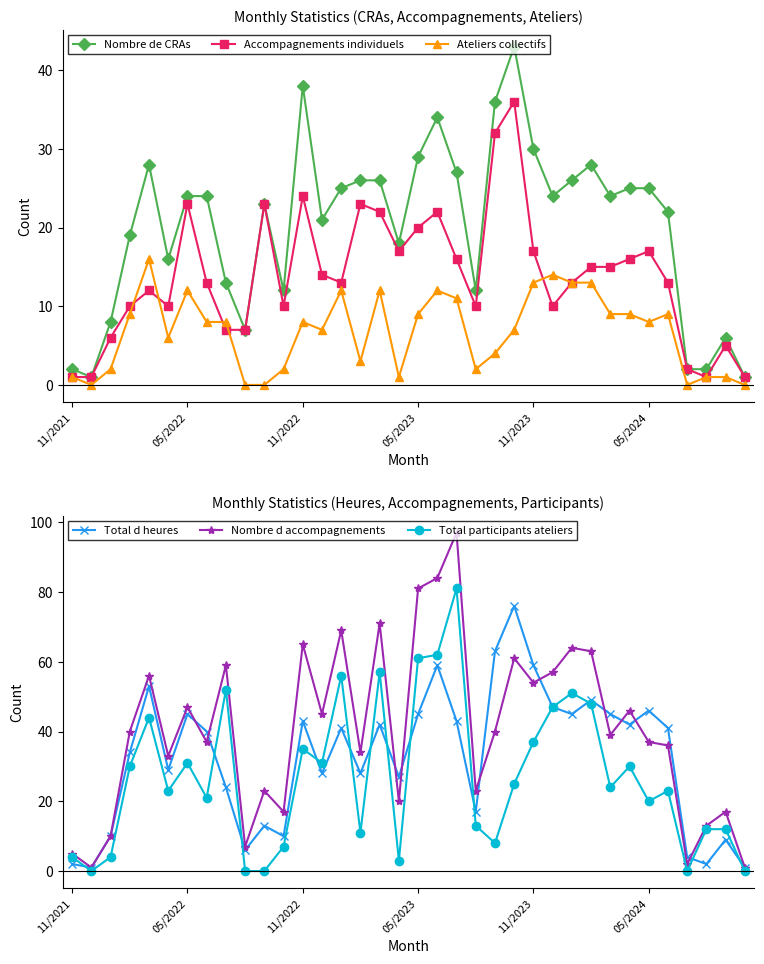

How many lines are shown in the chart?

6